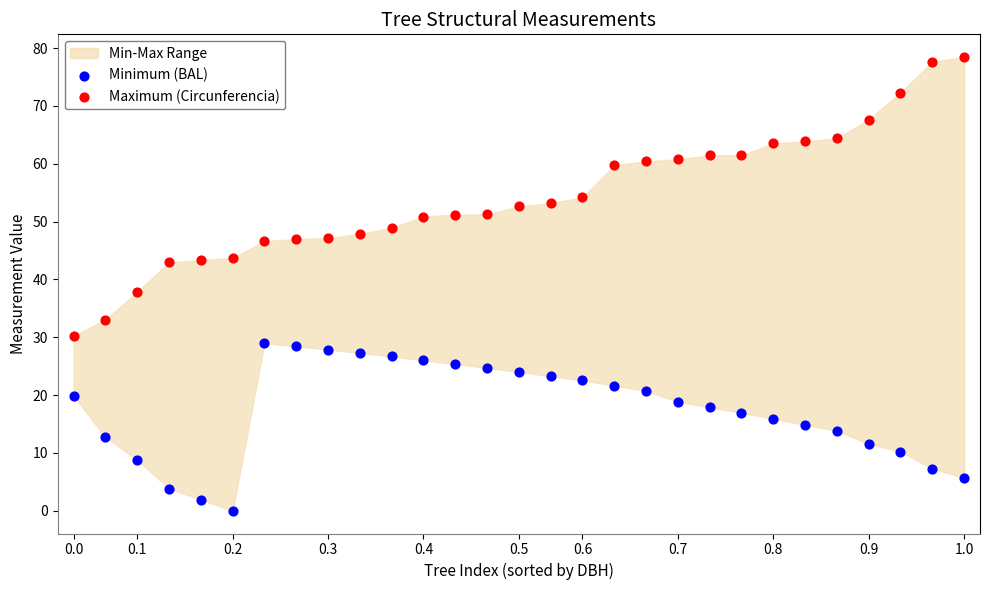

Which series reaches the minimum Y coordinate?

Minimum (BAL)